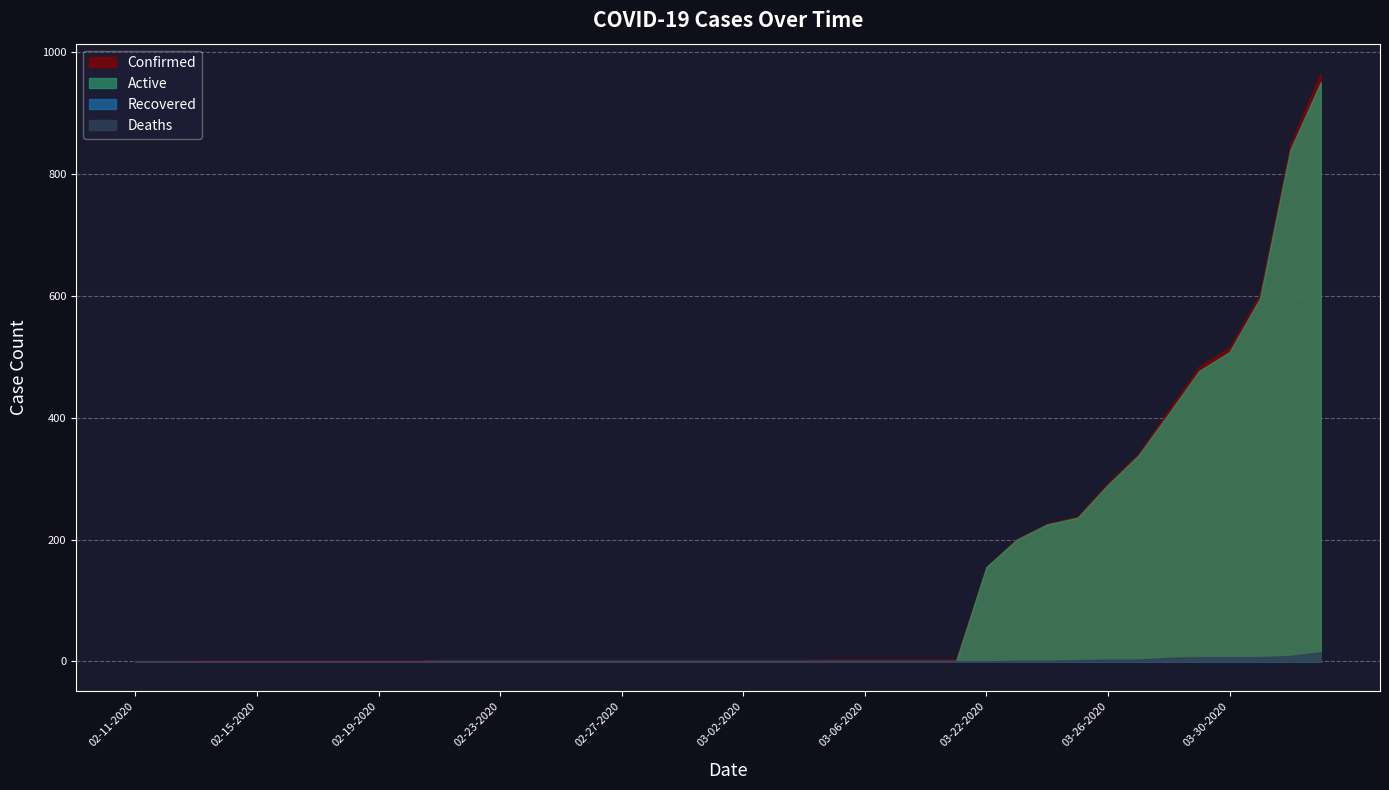

How many lines are shown in the chart?

4